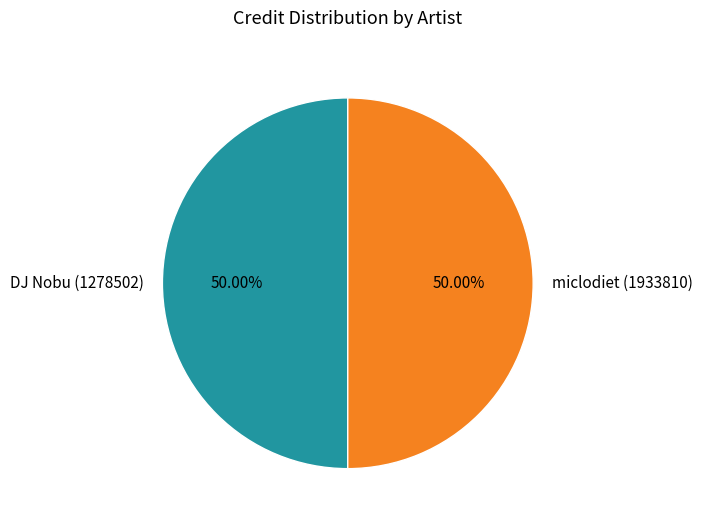

Is the sum of DJ Nobu (1278502) and miclodiet (1933810) greater than half?

Yes